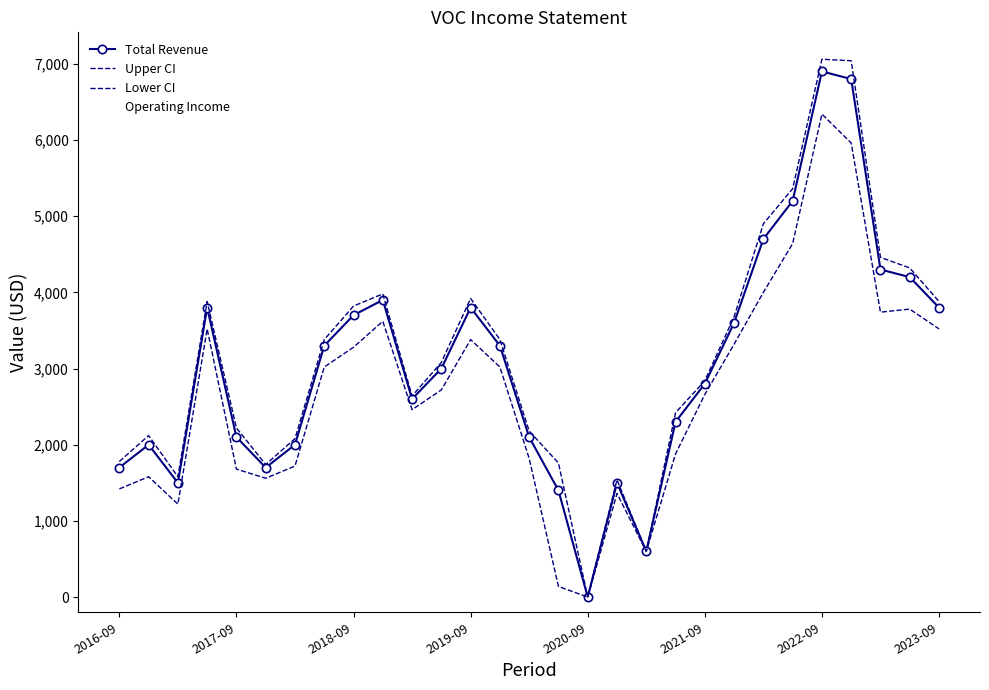

What is the difference between the maximum and minimum values in the Operating Income series?

6500